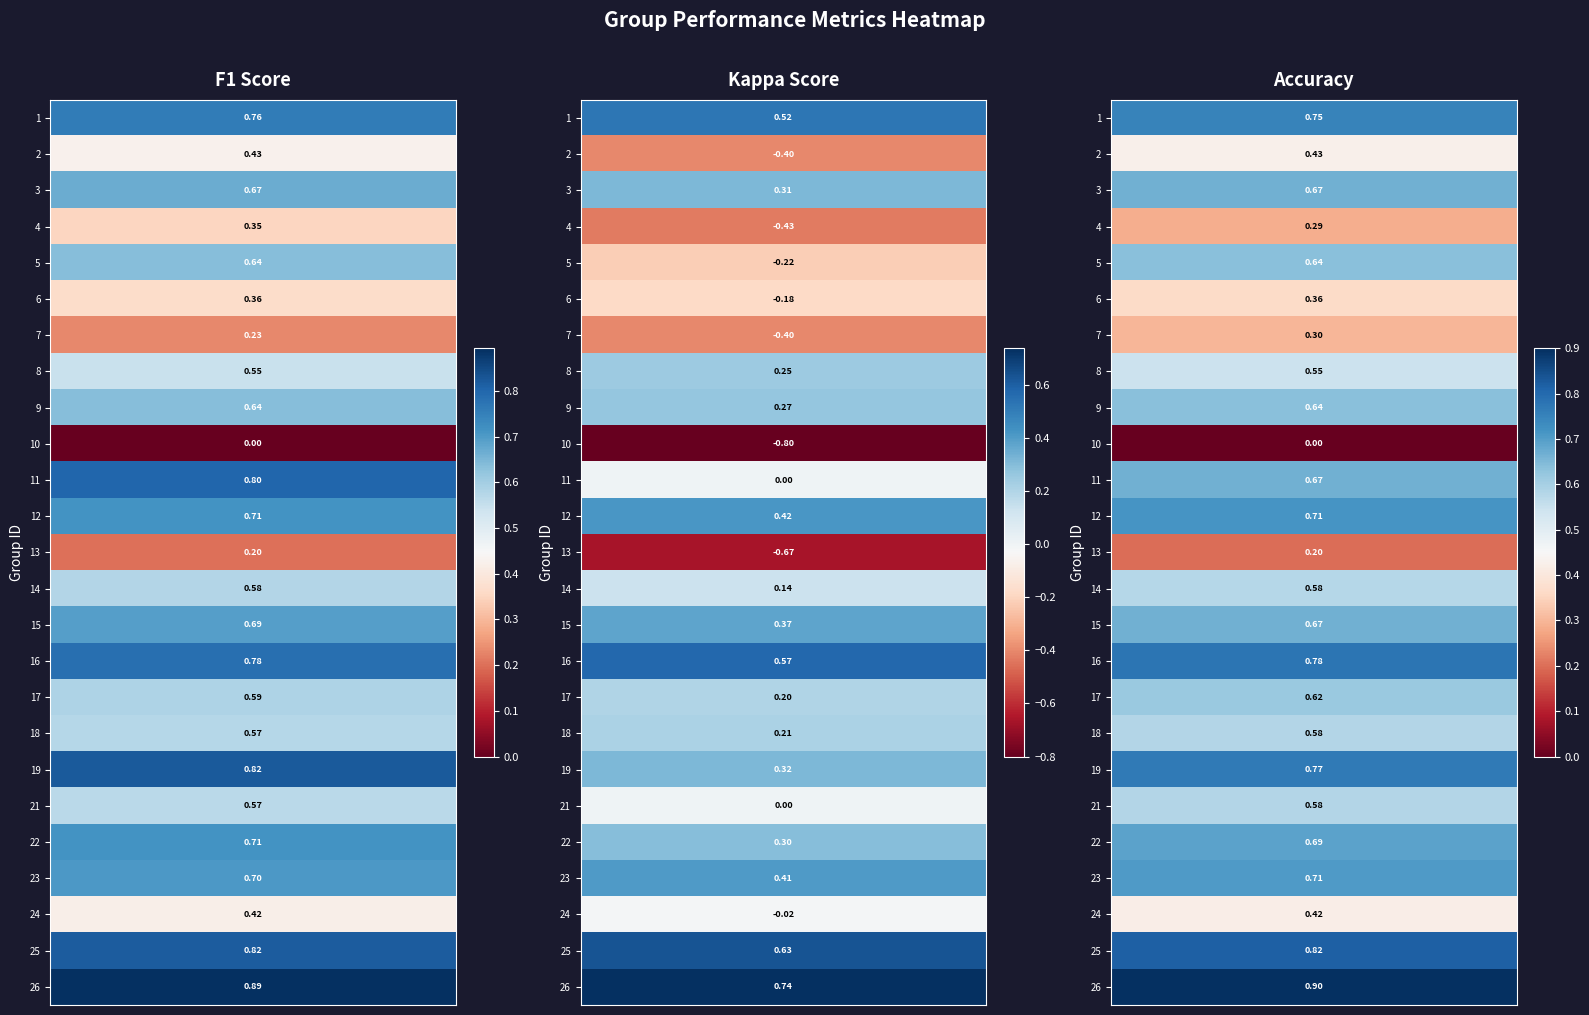

Reading left to right, extract all data points from this chart.

1: 0.8	0.5	0.8
2: 0.4	-0.4	0.4
3: 0.7	0.3	0.7
4: 0.3	-0.4	0.3
5: 0.6	-0.2	0.6
6: 0.4	-0.2	0.4
7: 0.2	-0.4	0.3
8: 0.5	0.2	0.5
9: 0.6	0.3	0.6
10: 0.0	-0.8	0.0
11: 0.8	0.0	0.7
12: 0.7	0.4	0.7
13: 0.2	-0.7	0.2
14: 0.6	0.1	0.6
15: 0.7	0.4	0.7
16: 0.8	0.6	0.8
17: 0.6	0.2	0.6
18: 0.6	0.2	0.6
19: 0.8	0.3	0.8
21: 0.6	0.0	0.6
22: 0.7	0.3	0.7
23: 0.7	0.4	0.7
24: 0.4	-0.0	0.4
25: 0.8	0.6	0.8
26: 0.9	0.7	0.9